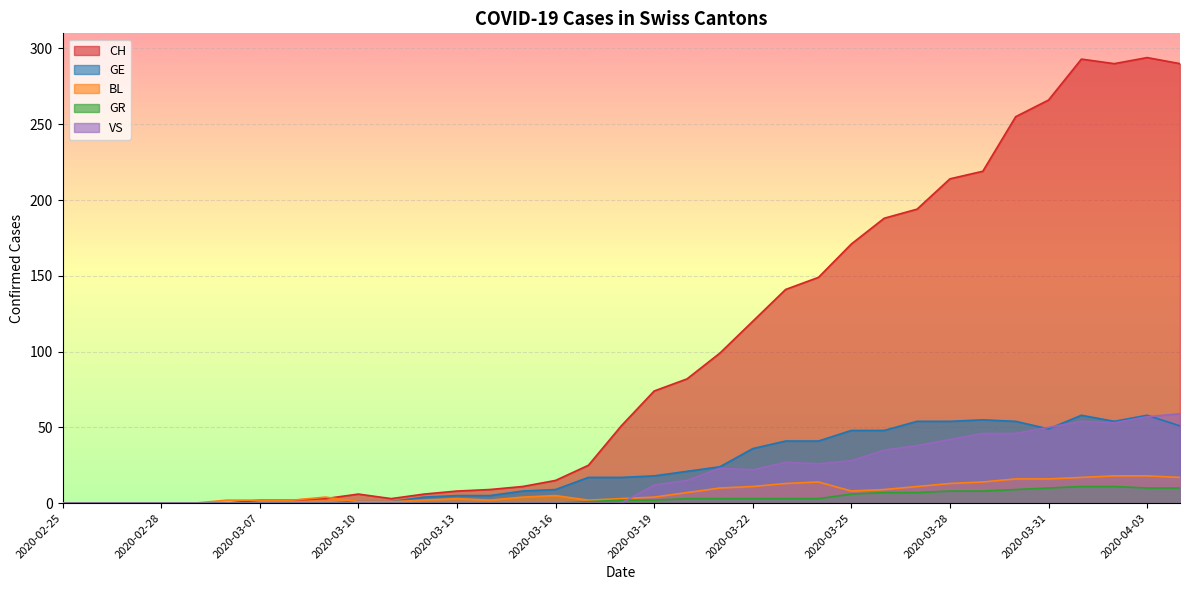

After their last crossing, which series has the higher values: BL or CH?

CH